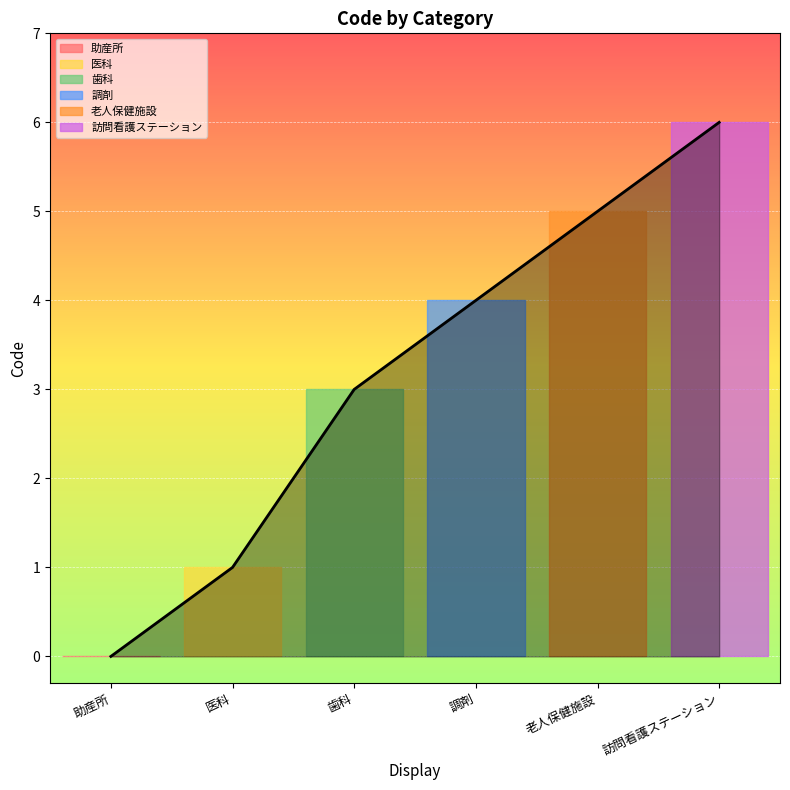

True or false: there are more than 2 points higher than both neighbors.

False